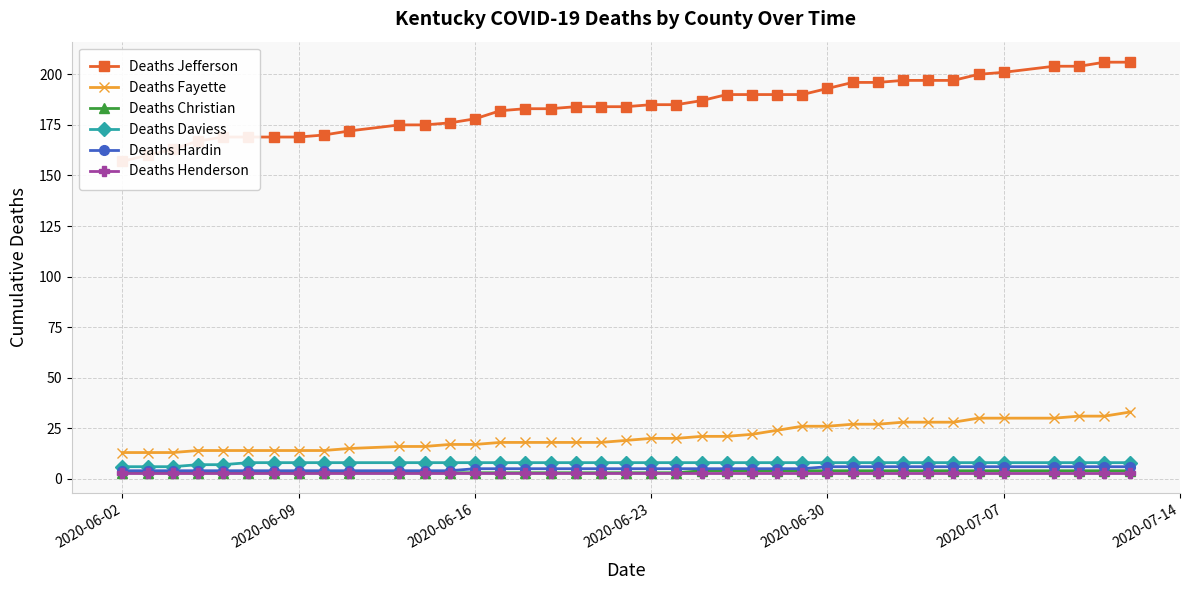

Count the Deaths Hardin values in the range 4 to 6.

39